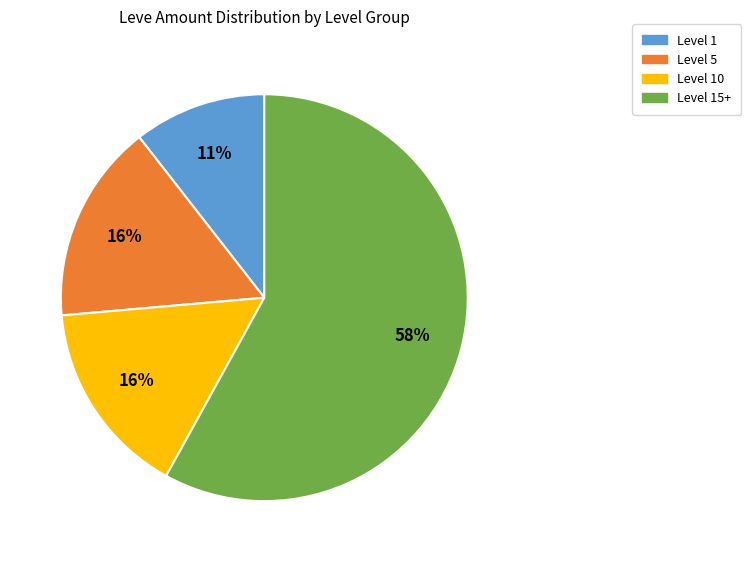

Is it true that Level 10 is 27% of the pie?

False